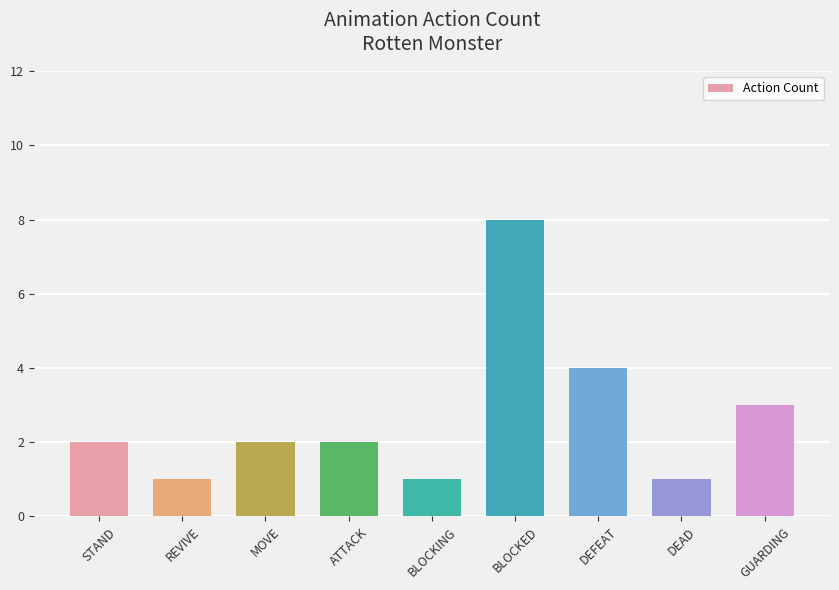

Which label corresponds to the largest value in the chart?

BLOCKED